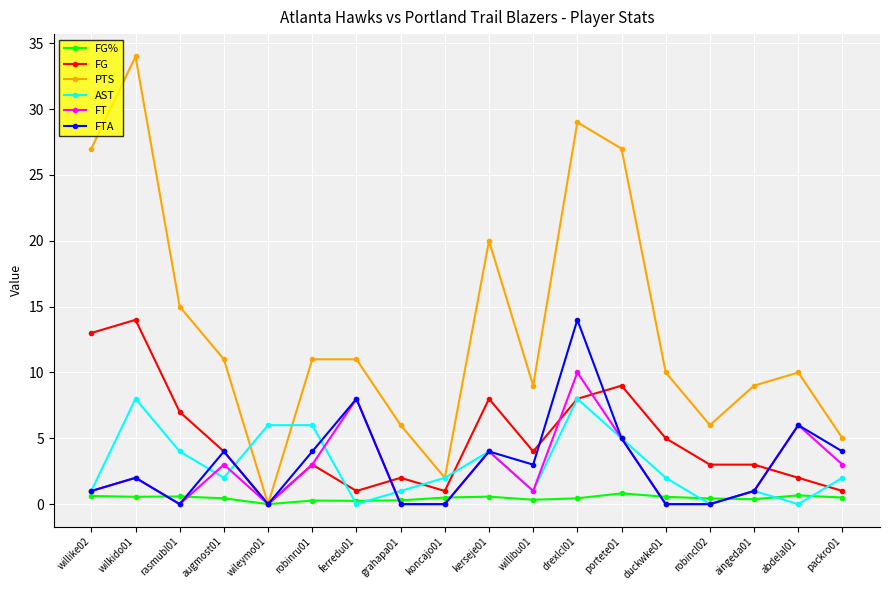

Does the chart have visible grid lines?

Yes